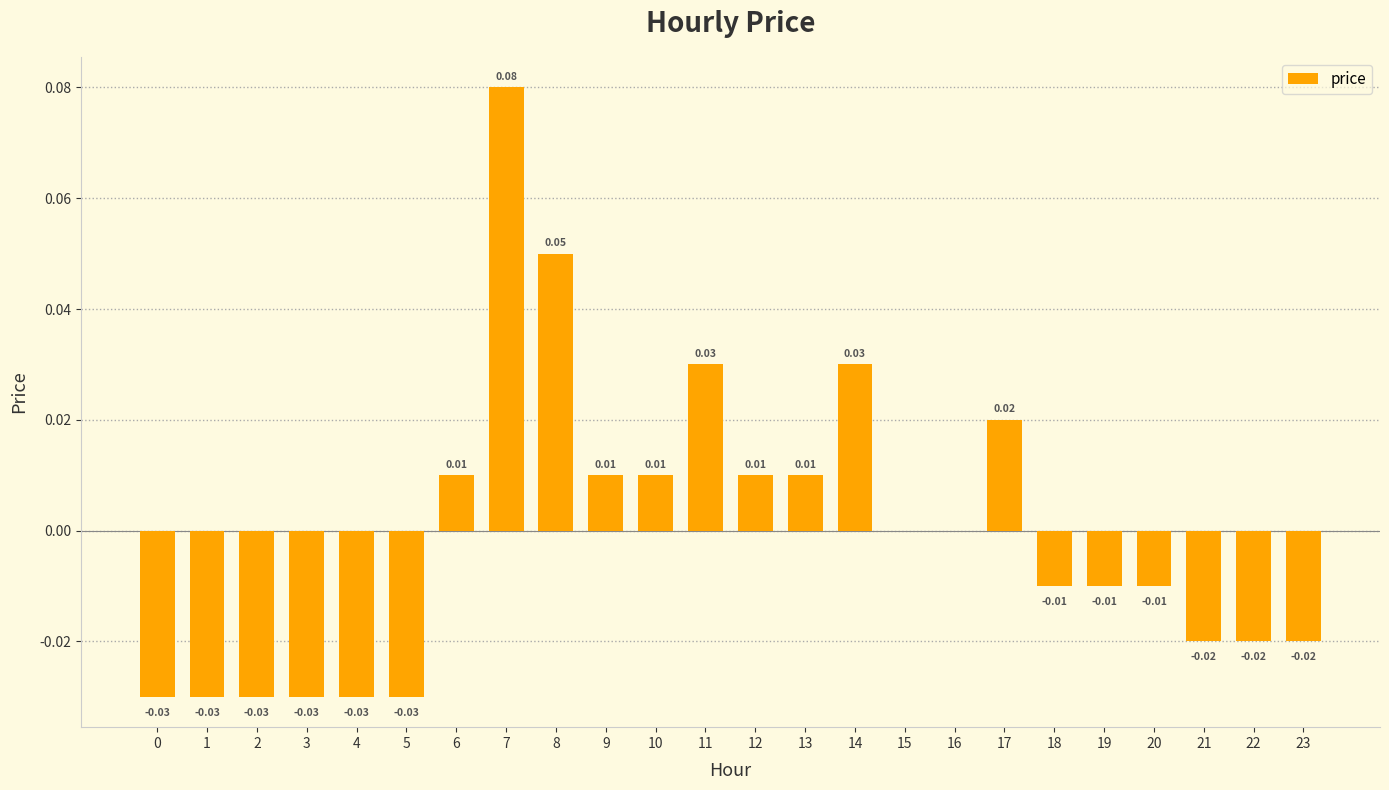

Between 19 and 4, which is larger?

19